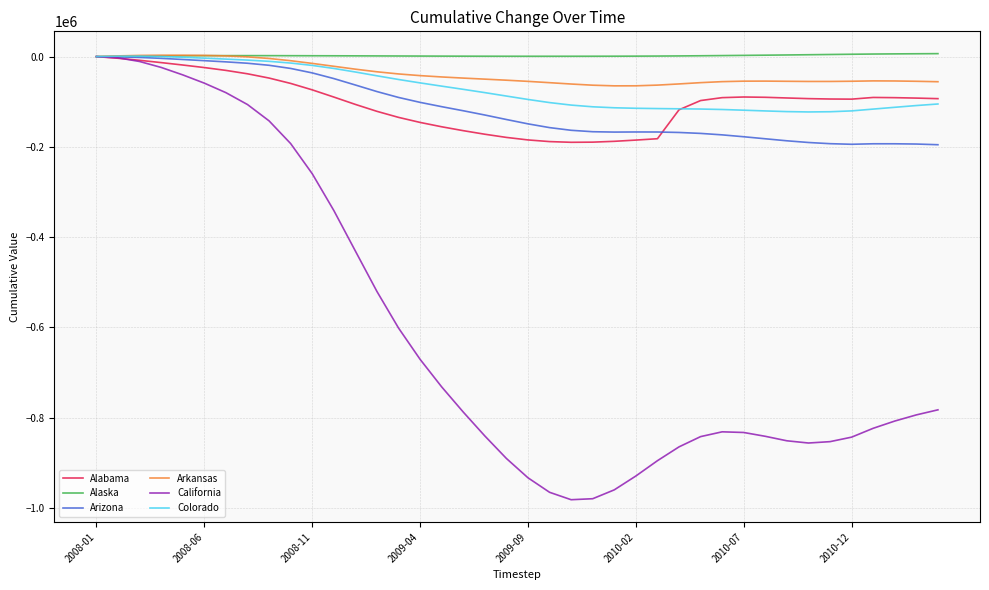

Which series has the largest range (max minus min)?

California